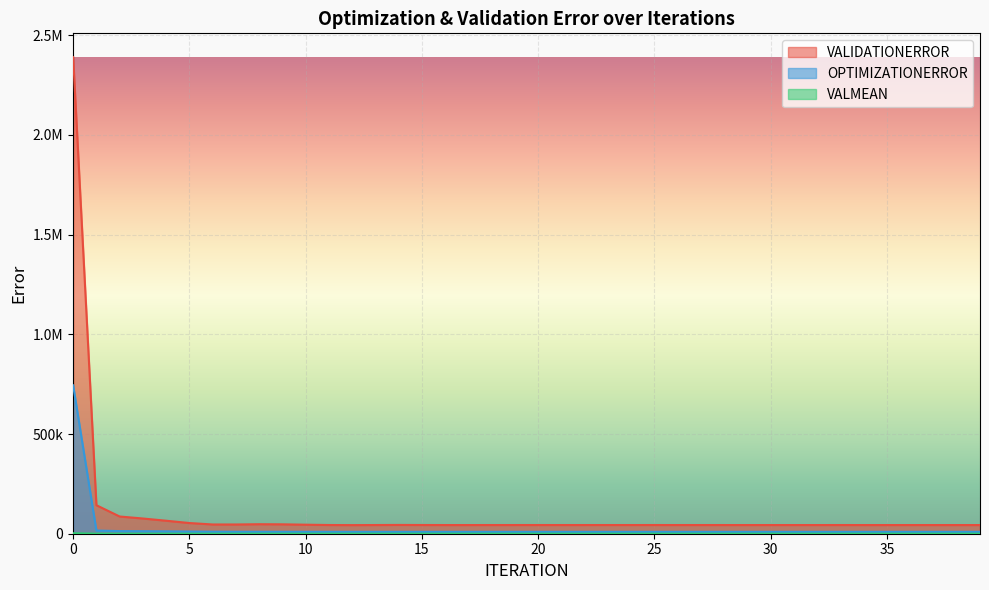

How many categories are shown in the chart?

40